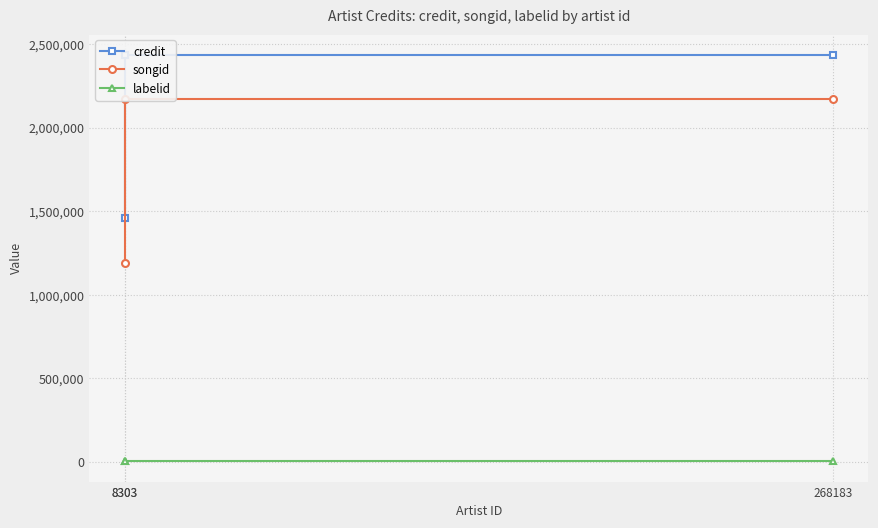

What value does the songid series have at 8303?

2174231